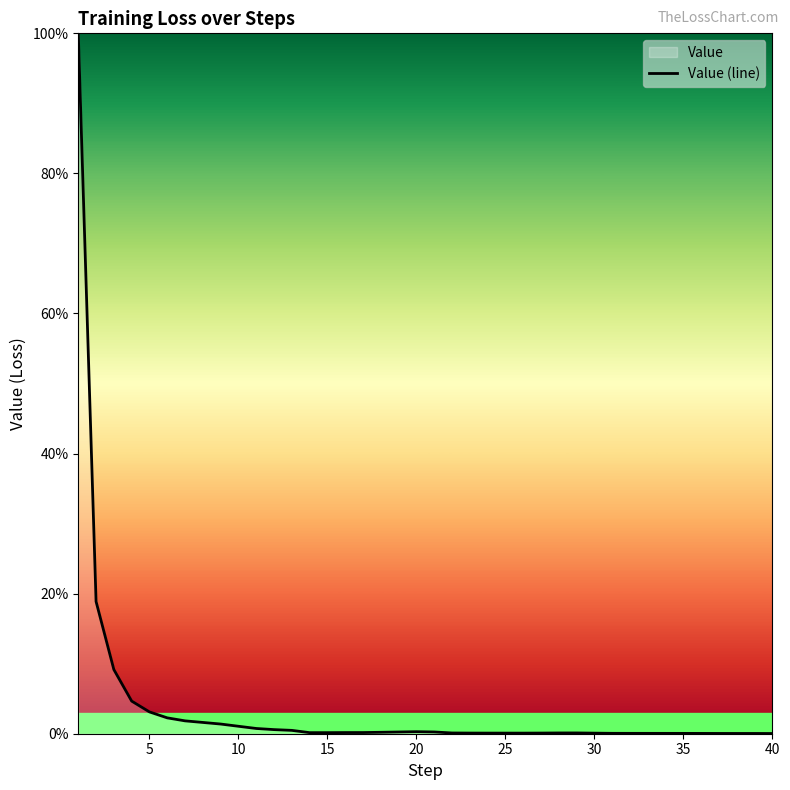

The chart shows a value of 0.0 at 35. True or false?

True